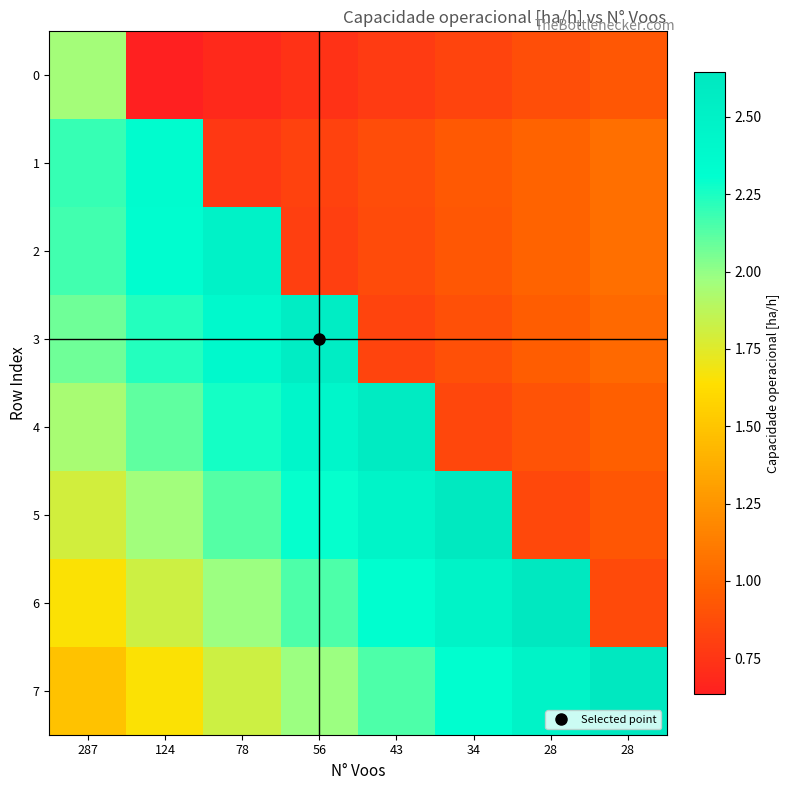

Reading left to right, what are all the values shown in this chart?

0: 287=2.0	124=0.6	78=0.7	56=0.7	43=0.8	34=0.8	28=0.9	28=0.9
1: 287=2.2	124=2.3	78=0.8	56=0.8	43=0.9	34=0.9	28=1.0	28=1.1
2: 287=2.2	124=2.3	78=2.5	56=0.8	43=0.9	34=0.9	28=1.0	28=1.1
3: 287=2.1	124=2.2	78=2.4	56=2.6	43=0.8	34=0.9	28=1.0	28=1.0
4: 287=1.9	124=2.1	78=2.3	56=2.4	43=2.6	34=0.8	28=0.9	28=1.0
5: 287=1.8	124=2.0	78=2.1	56=2.3	43=2.5	34=2.6	28=0.9	28=0.9
6: 287=1.7	124=1.8	78=2.0	56=2.1	43=2.3	34=2.5	28=2.6	28=0.9
7: 287=1.5	124=1.7	78=1.8	56=2.0	43=2.1	34=2.3	28=2.5	28=2.6